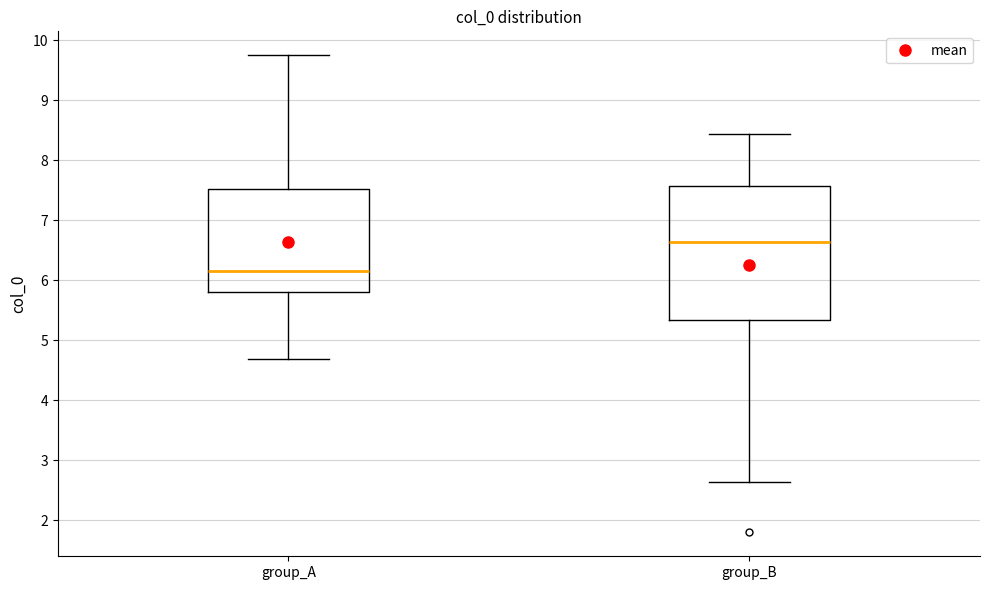

Which box has the highest median line?

group_B